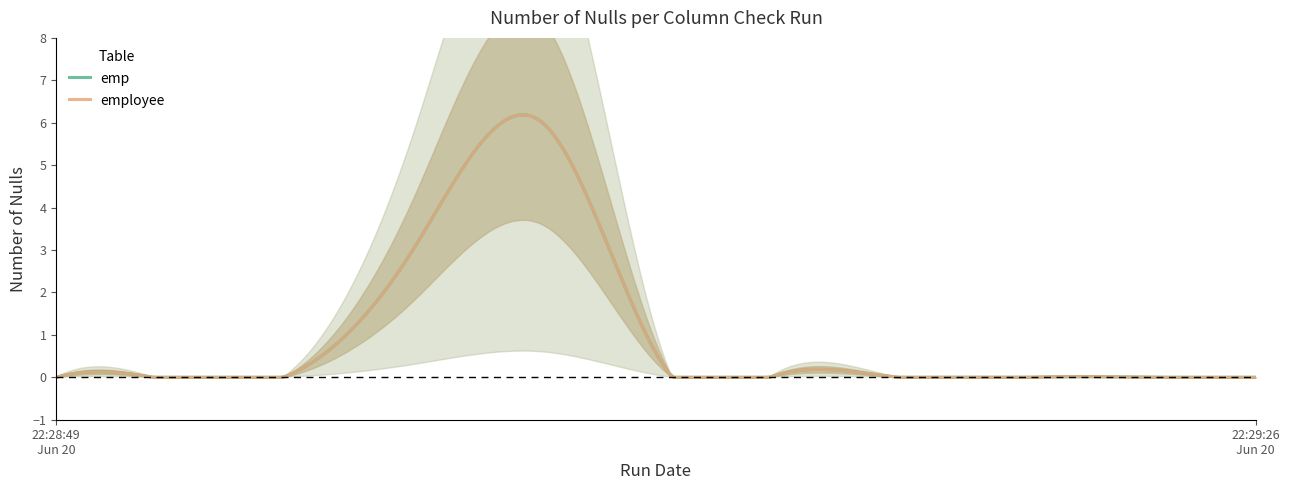

What is the label of the 5th point from the left?

2024-06-20 22:29:04